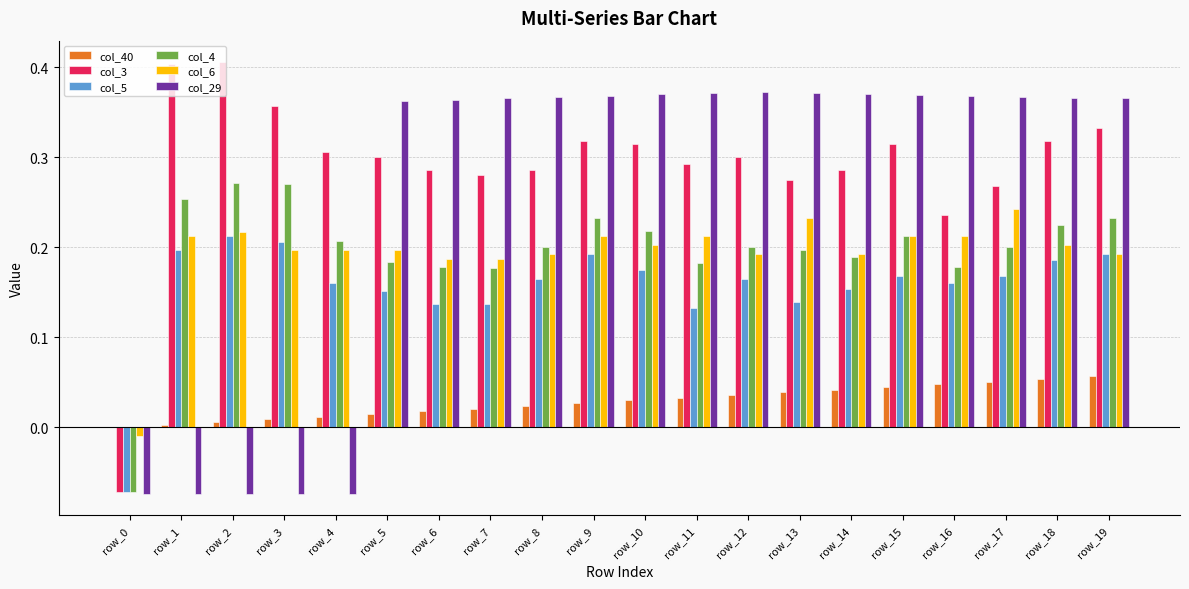

Is it true that col_5 equals 0.2 at row_10?

True